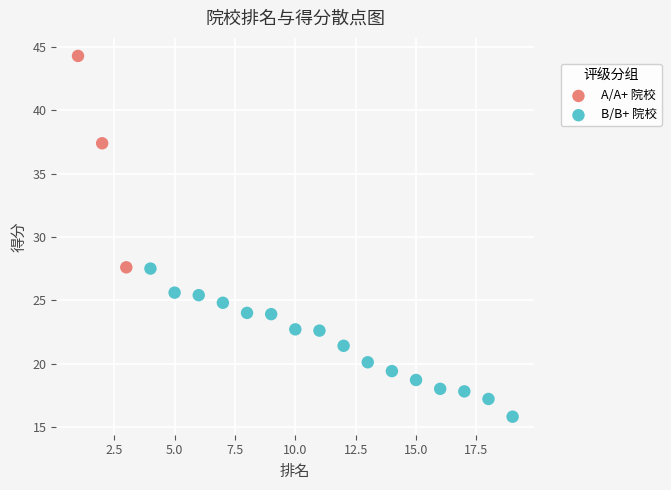

Which series reaches the minimum Y coordinate?

B/B+ 院校